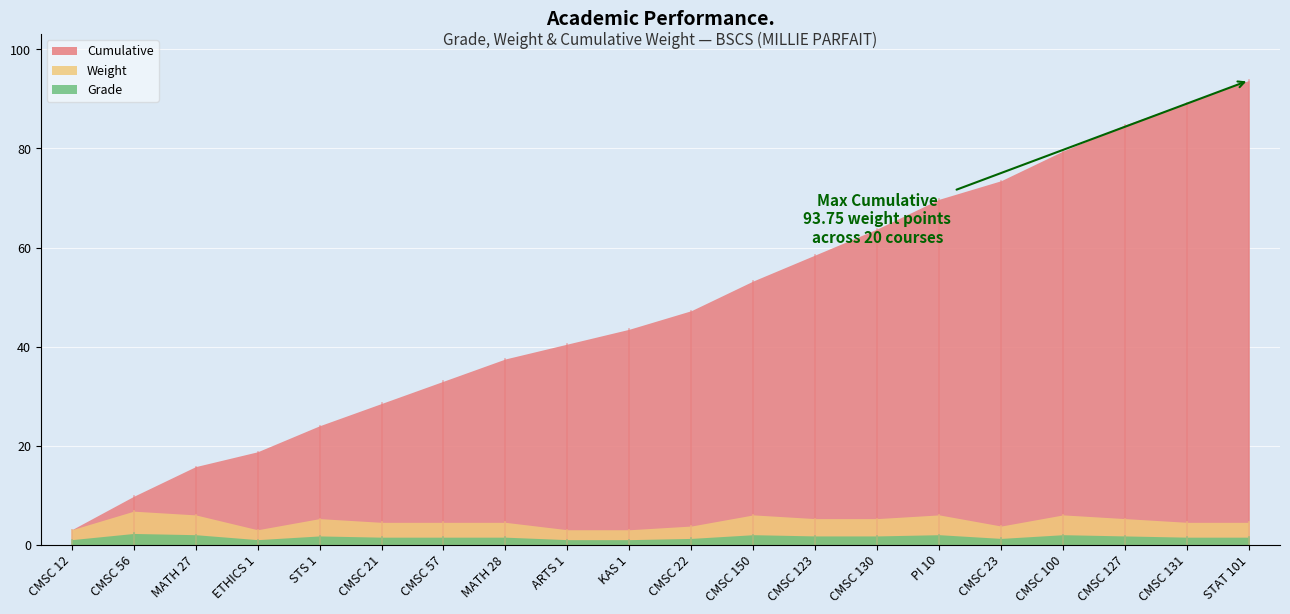

What position from the right is CMSC 123?

8